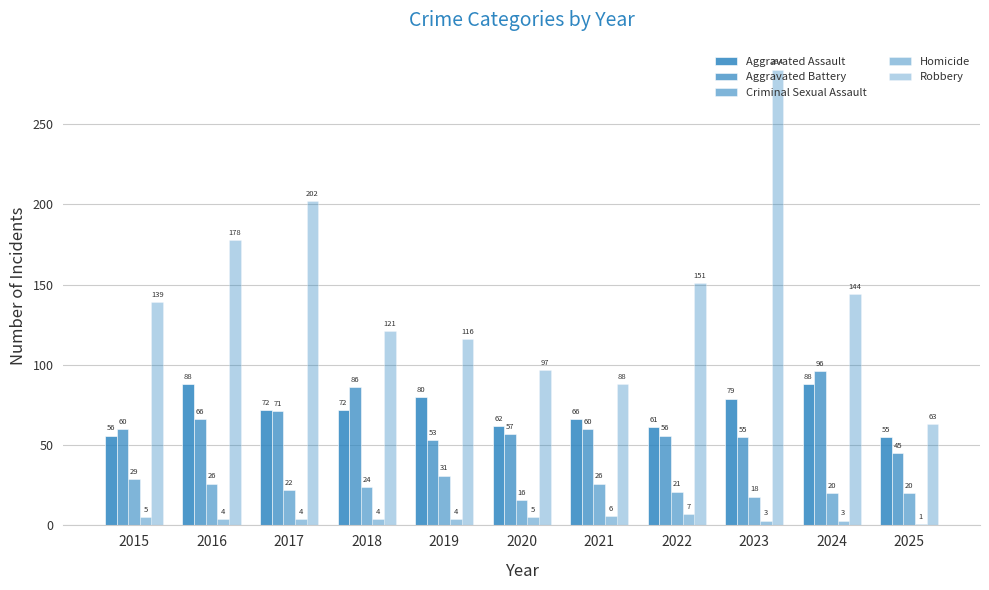

At which label does Aggravated Battery reach its minimum?

2025